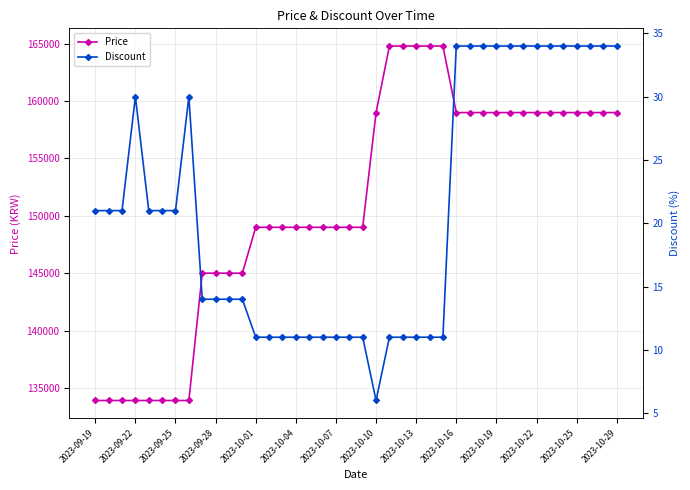

True or false: Price has more than 1 points higher than both neighbors.

False